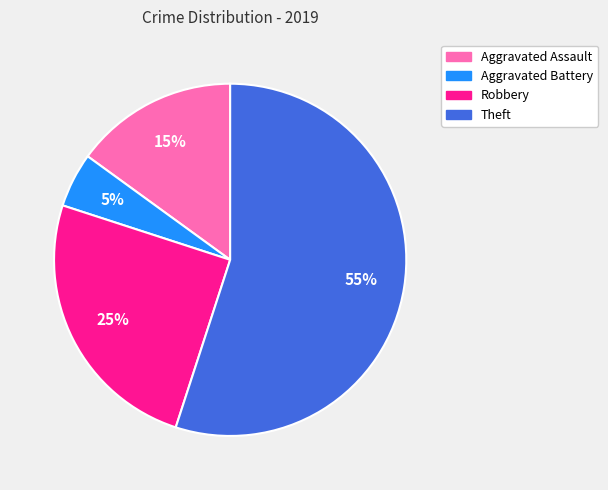

Rank the categories by value from lowest to highest.

Aggravated Battery, Aggravated Assault, Robbery, Theft